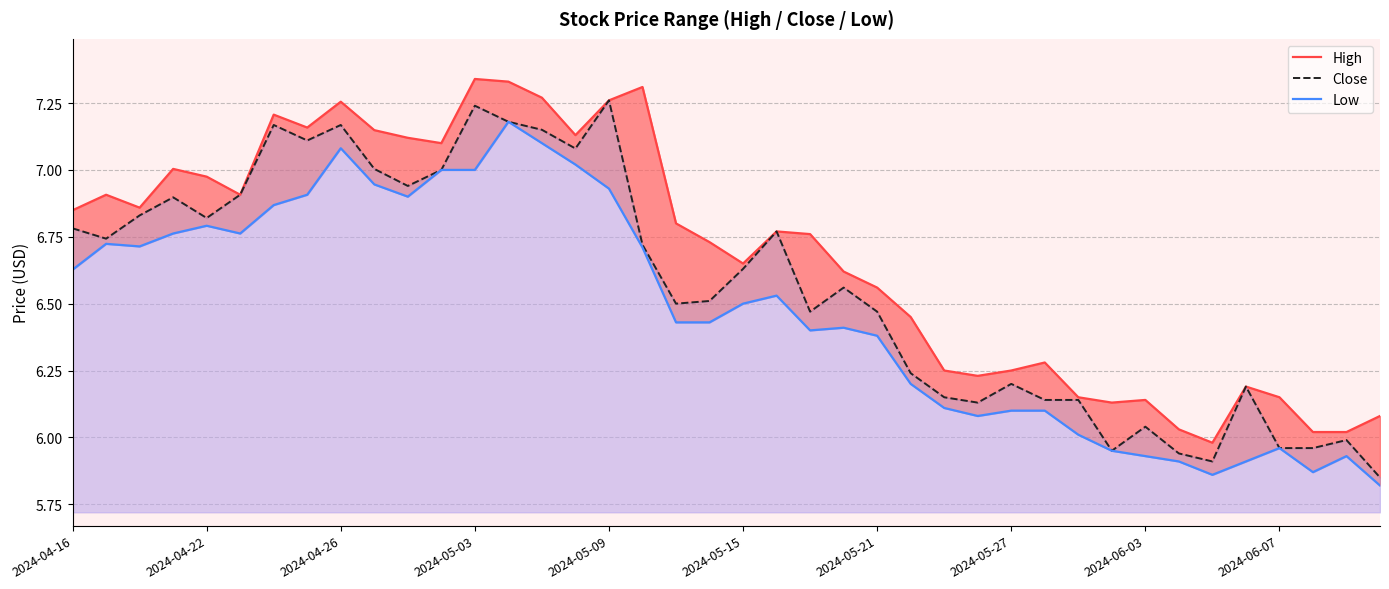

At 26, list the series in order from smallest to largest.

Low, Close, High